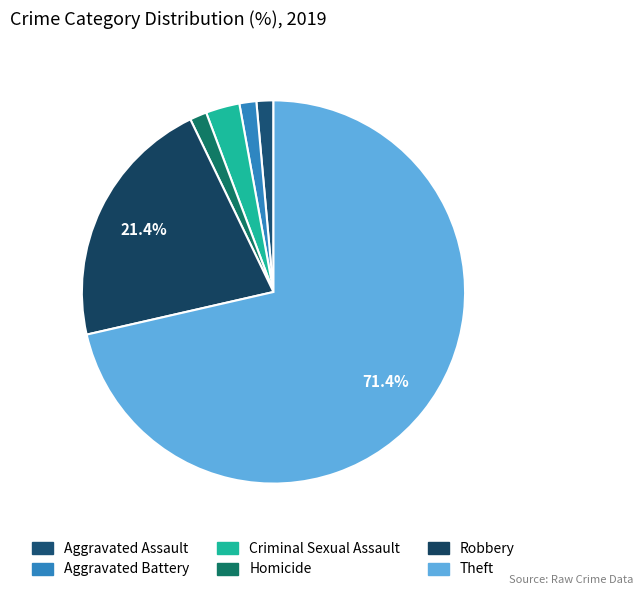

What portion of the pie excludes Aggravated Battery?

98.6%